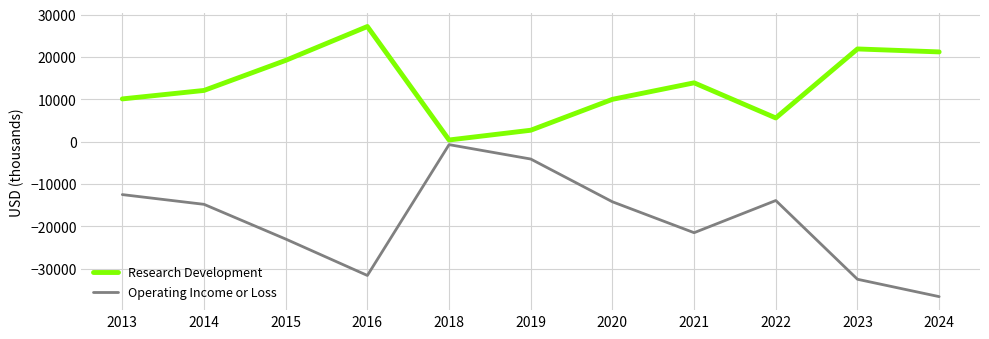

What is the total value across all series at 2013?

-2400